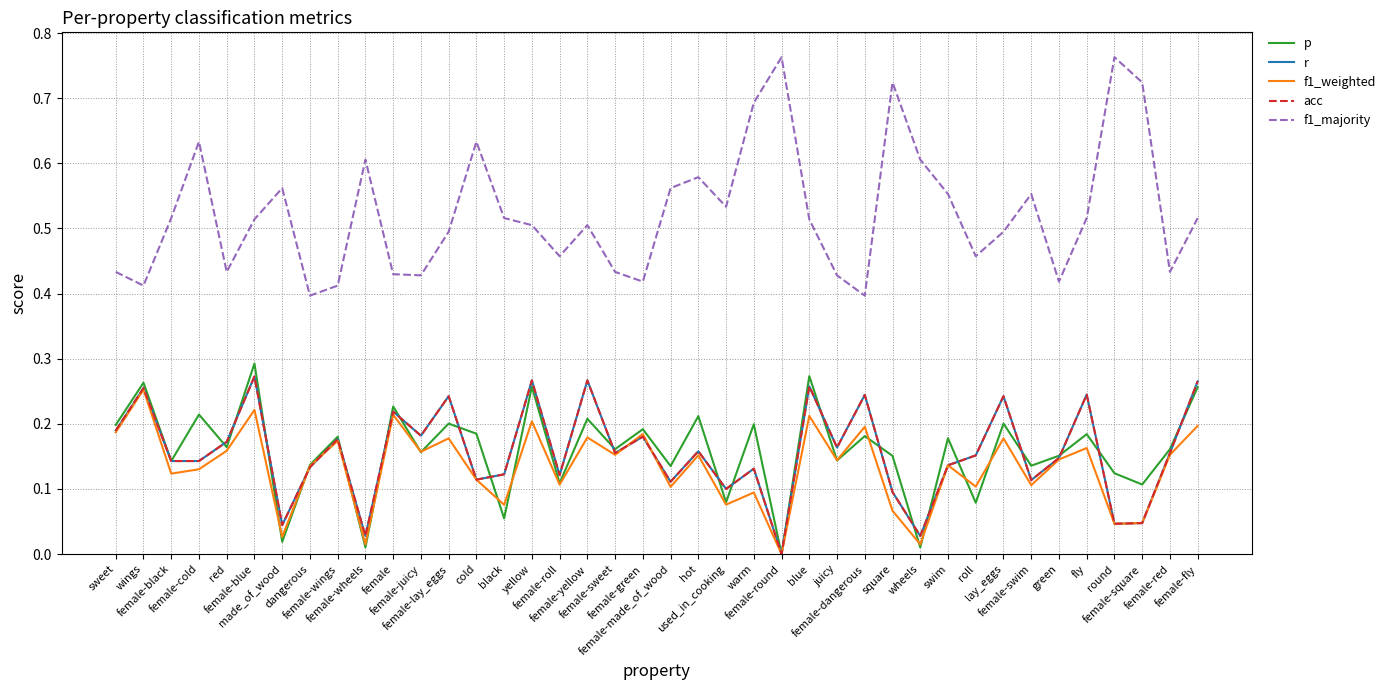

Reading left to right, transcribe all the data shown in this chart.

p: 0.2	0.3	0.1	0.2	0.2	0.3	0.0	0.1	0.2	0.0	0.2	0.2	0.2	0.2	0.1	0.3	0.1	0.2	0.2	0.2	0.1	0.2	0.1	0.2	0.0	0.3	0.1	0.2	0.2	0.0	0.2	0.1	0.2	0.1	0.2	0.2	0.1	0.1	0.2	0.3
r: 0.2	0.3	0.1	0.1	0.2	0.3	0.0	0.1	0.2	0.0	0.2	0.2	0.2	0.1	0.1	0.3	0.1	0.3	0.2	0.2	0.1	0.2	0.1	0.1	0.0	0.3	0.2	0.2	0.1	0.0	0.1	0.2	0.2	0.1	0.1	0.2	0.0	0.0	0.2	0.3
f1_weighted: 0.2	0.3	0.1	0.1	0.2	0.2	0.0	0.1	0.2	0.0	0.2	0.2	0.2	0.1	0.1	0.2	0.1	0.2	0.2	0.2	0.1	0.2	0.1	0.1	0.0	0.2	0.1	0.2	0.1	0.0	0.1	0.1	0.2	0.1	0.1	0.2	0.0	0.0	0.2	0.2
acc: 0.2	0.3	0.1	0.1	0.2	0.3	0.0	0.1	0.2	0.0	0.2	0.2	0.2	0.1	0.1	0.3	0.1	0.3	0.2	0.2	0.1	0.2	0.1	0.1	0.0	0.3	0.2	0.2	0.1	0.0	0.1	0.2	0.2	0.1	0.1	0.2	0.0	0.0	0.2	0.3
f1_majority: 0.4	0.4	0.5	0.6	0.4	0.5	0.6	0.4	0.4	0.6	0.4	0.4	0.5	0.6	0.5	0.5	0.5	0.5	0.4	0.4	0.6	0.6	0.5	0.7	0.8	0.5	0.4	0.4	0.7	0.6	0.6	0.5	0.5	0.6	0.4	0.5	0.8	0.7	0.4	0.5